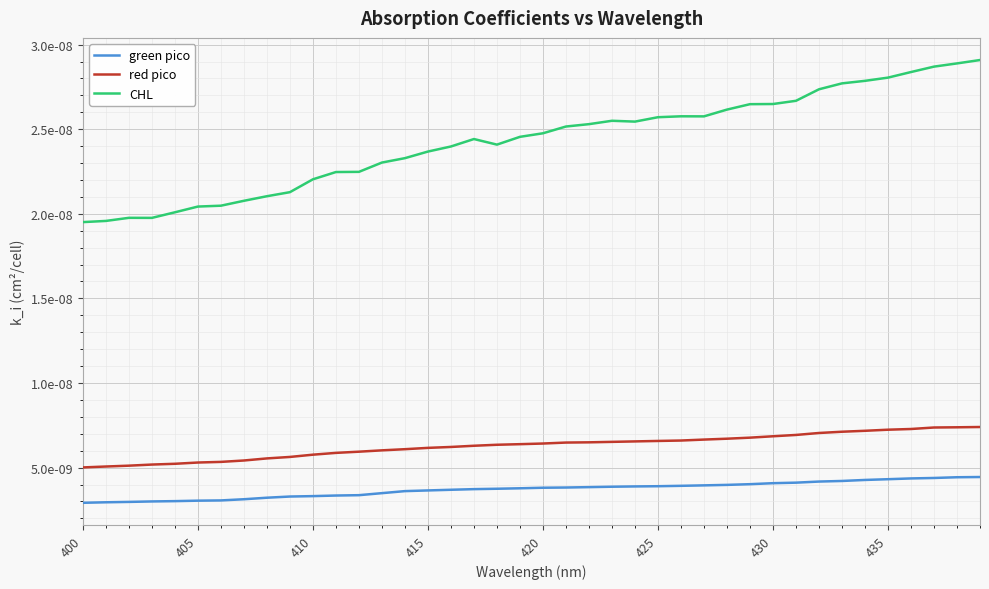

Does the chart have visible grid lines?

Yes